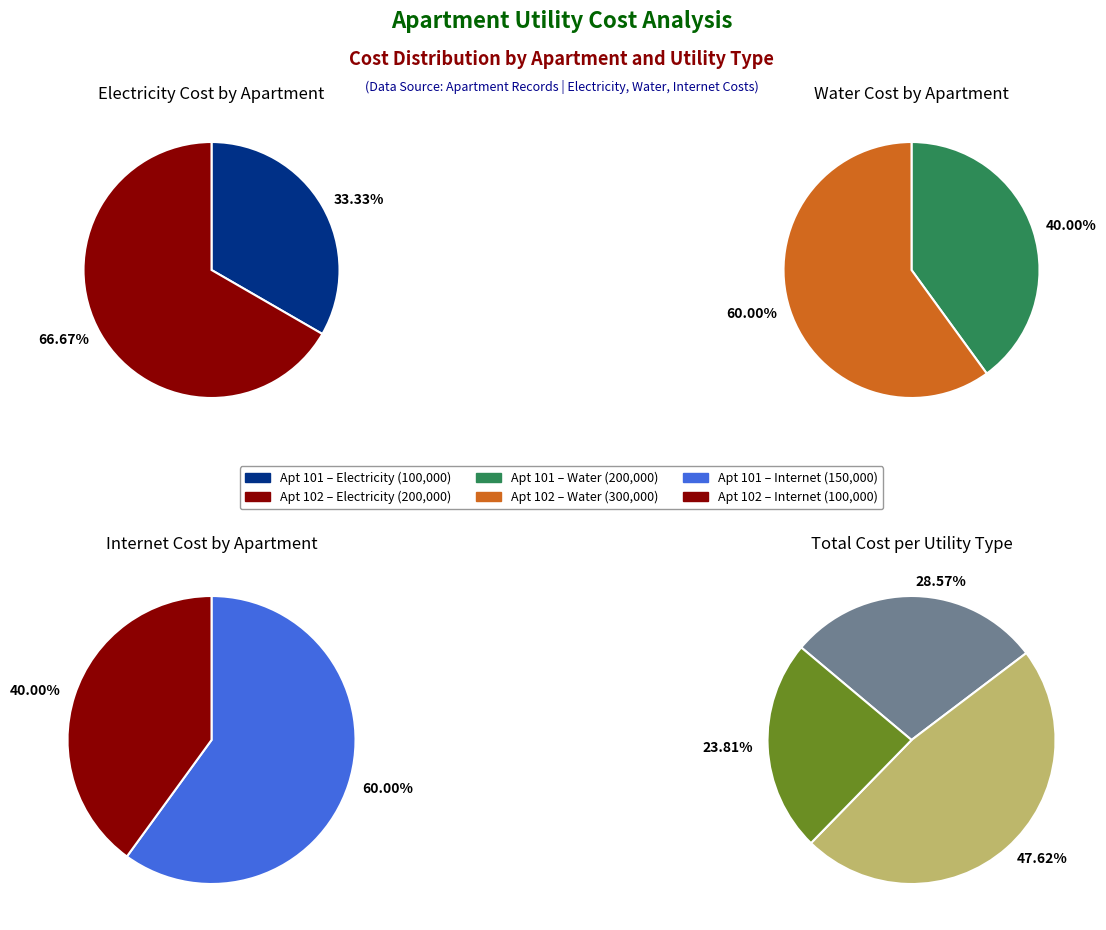

To the nearest percent, what portion does 101 represent?

40%